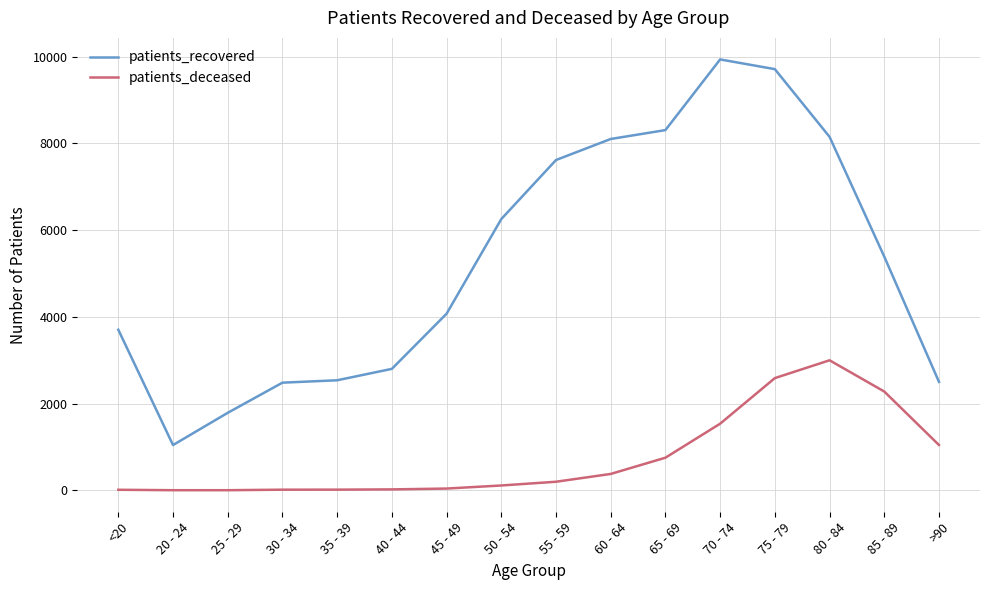

The value of patients_recovered at 65 - 69 is 3107. True or false?

False